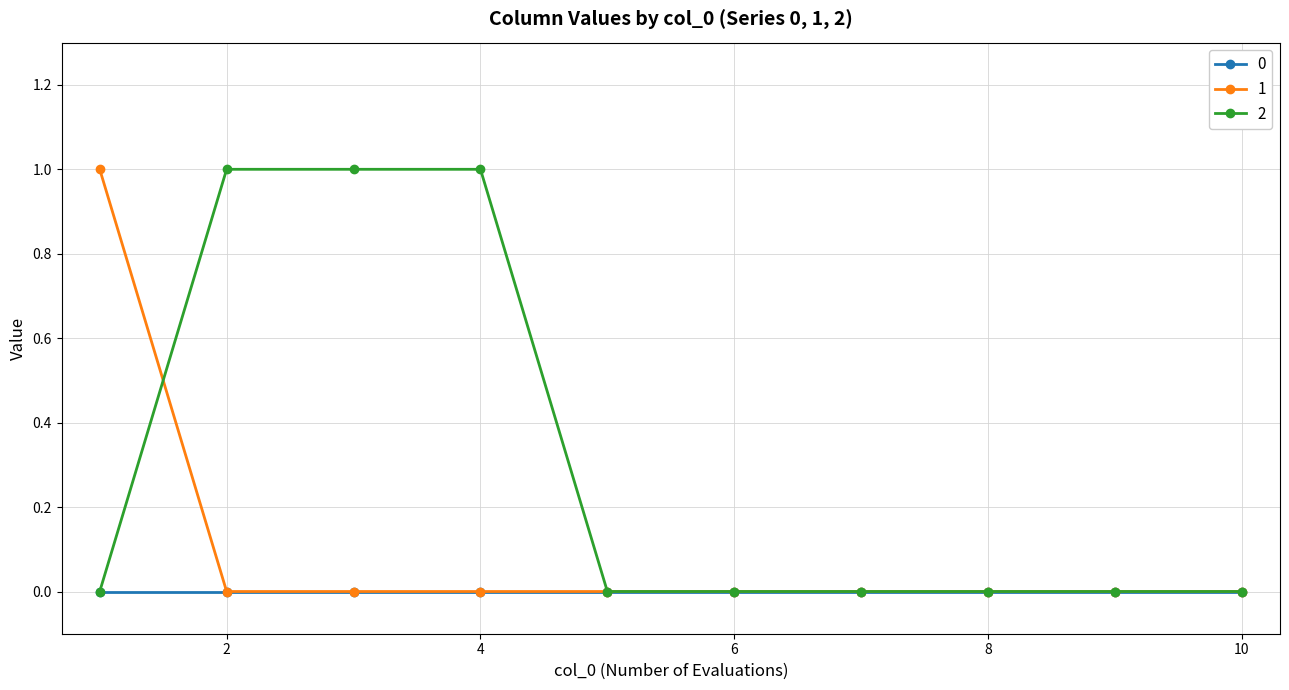

Rank the series by their average value, from highest to lowest.

2, 1, 0